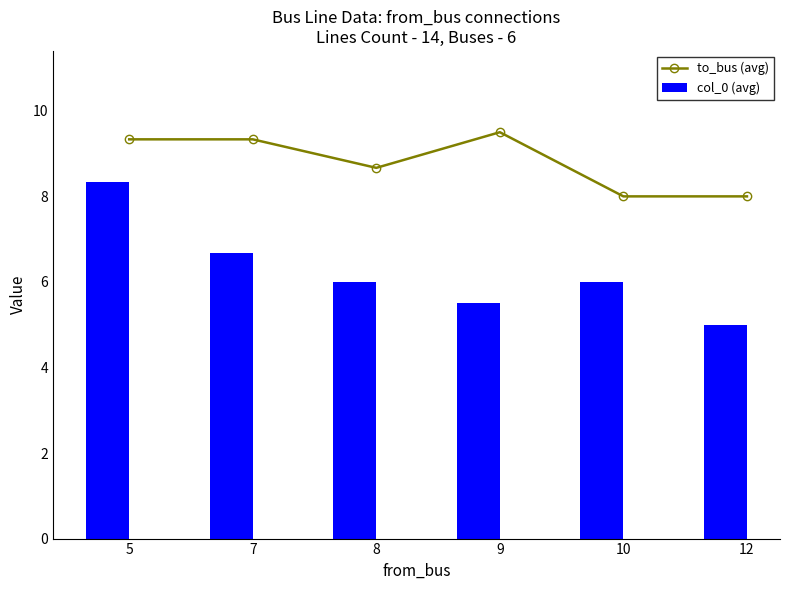

What is the total value across all series at 8?

14.7